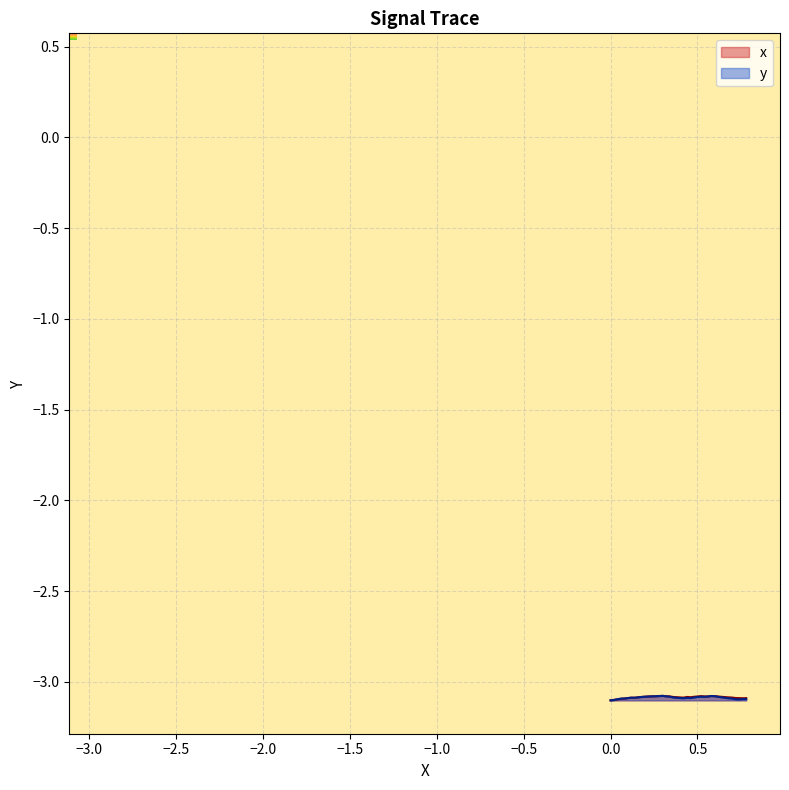

What is the minimum value shown in the chart?

-3.1